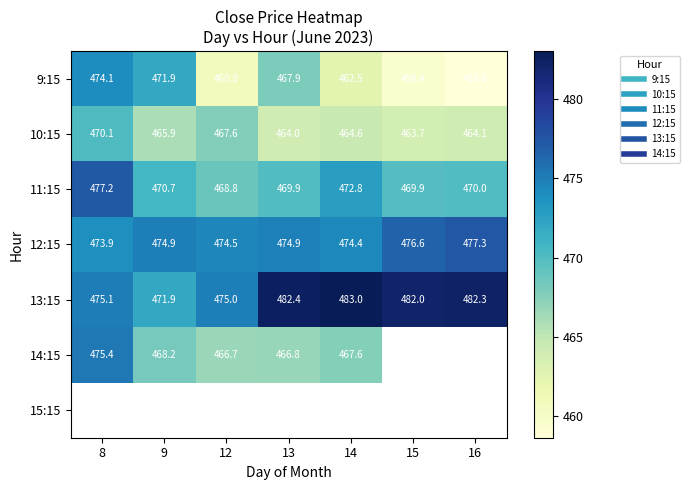

Which label corresponds to the largest value in the chart?

14